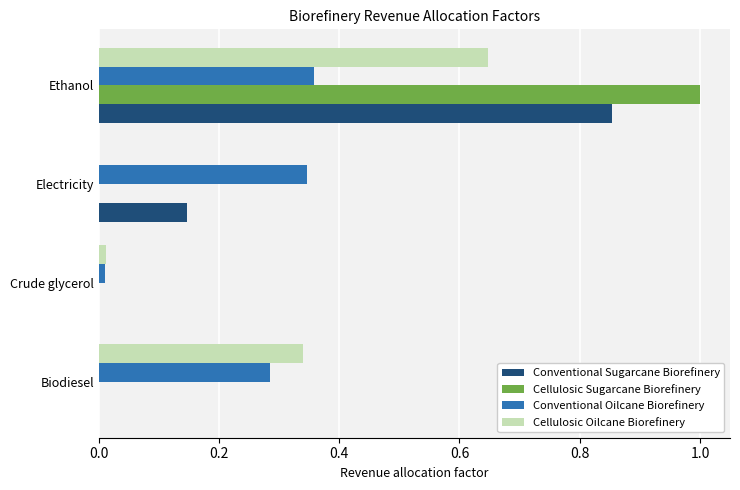

What are all the series names shown in the legend?

Conventional Sugarcane Biorefinery, Cellulosic Sugarcane Biorefinery, Conventional Oilcane Biorefinery, Cellulosic Oilcane Biorefinery